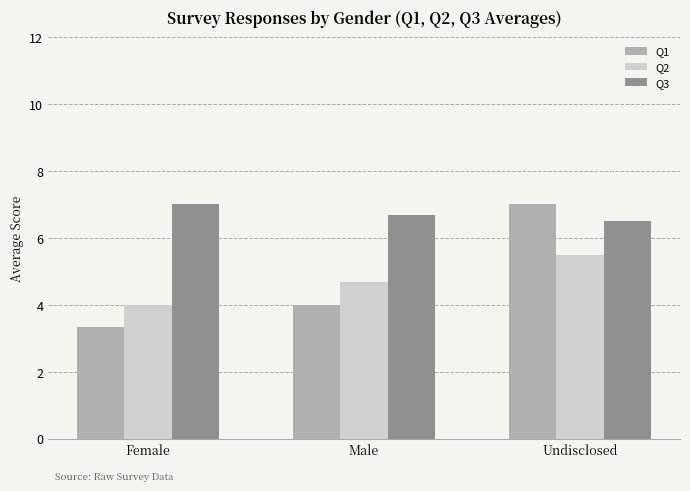

Reading left to right, list all the values displayed in this chart.

Q1: Female=3.3	Male=4.0	Undisclosed=7.0
Q2: Female=4.0	Male=4.7	Undisclosed=5.5
Q3: Female=7.0	Male=6.7	Undisclosed=6.5